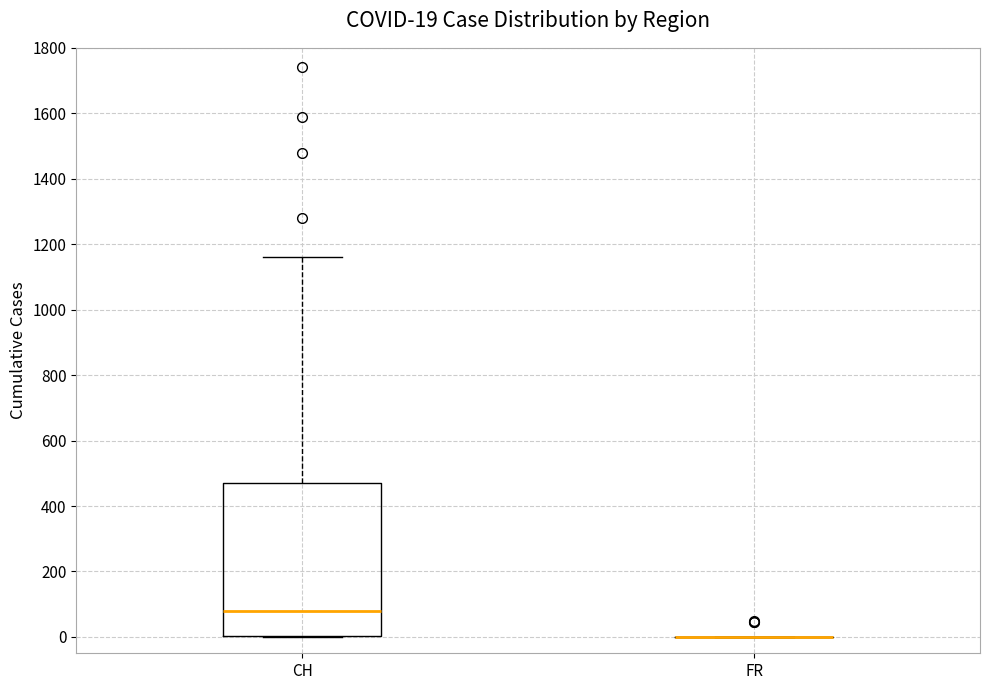

Which box is the tallest, from its lower edge to its upper edge?

CH